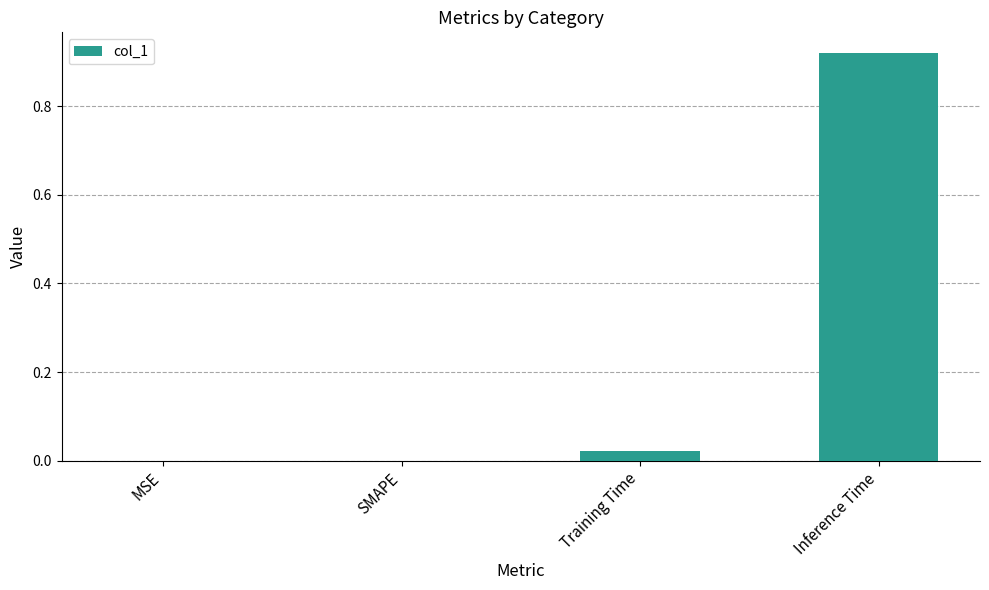

The value at MSE is 0.0. True or false?

True